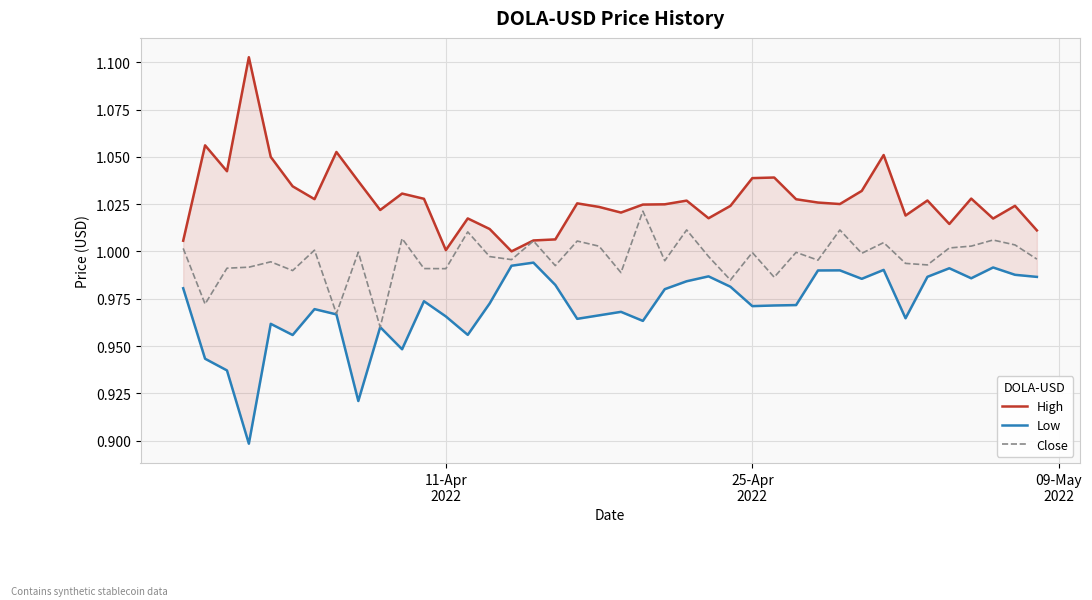

Reading left to right, list all the values displayed in this chart.

High: 1.0	1.1	1.0	1.1	1.0	1.0	1.0	1.1	1.0	1.0	1.0	1.0	1.0	1.0	1.0	1.0	1.0	1.0	1.0	1.0	1.0	1.0	1.0	1.0	1.0	1.0	1.0	1.0	1.0	1.0	1.0	1.0	1.1	1.0	1.0	1.0	1.0	1.0	1.0	1.0
Low: 1.0	0.9	0.9	0.9	1.0	1.0	1.0	1.0	0.9	1.0	0.9	1.0	1.0	1.0	1.0	1.0	1.0	1.0	1.0	1.0	1.0	1.0	1.0	1.0	1.0	1.0	1.0	1.0	1.0	1.0	1.0	1.0	1.0	1.0	1.0	1.0	1.0	1.0	1.0	1.0
Close: 1.0	1.0	1.0	1.0	1.0	1.0	1.0	1.0	1.0	1.0	1.0	1.0	1.0	1.0	1.0	1.0	1.0	1.0	1.0	1.0	1.0	1.0	1.0	1.0	1.0	1.0	1.0	1.0	1.0	1.0	1.0	1.0	1.0	1.0	1.0	1.0	1.0	1.0	1.0	1.0